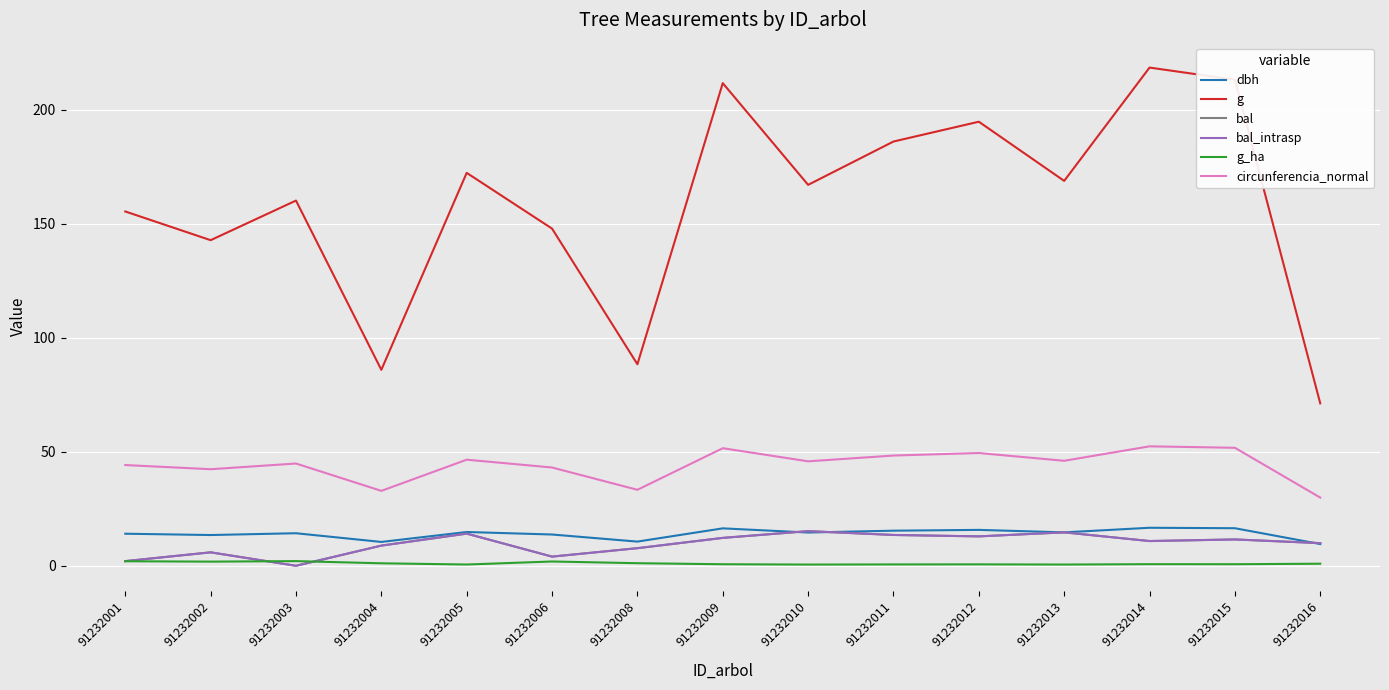

Does the chart have visible grid lines?

Yes